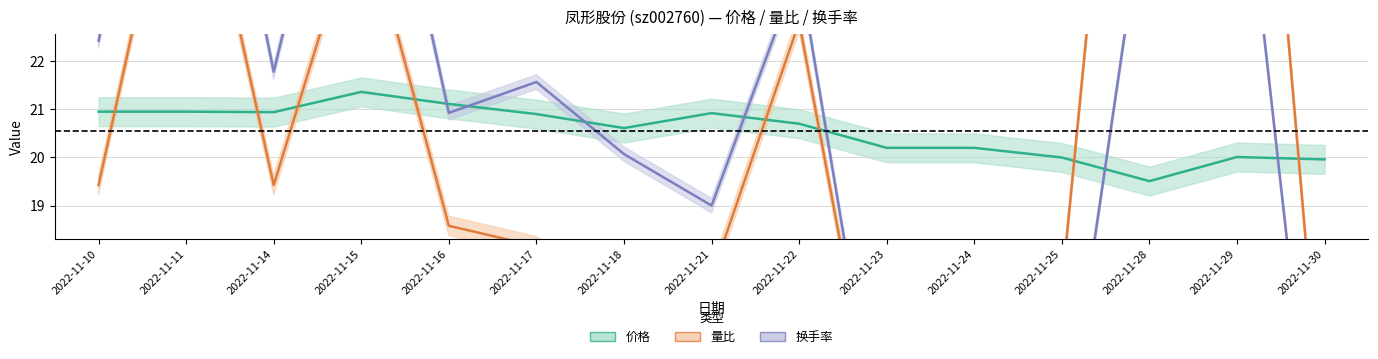

What is the total value across all series at 2022-11-24?

34.8